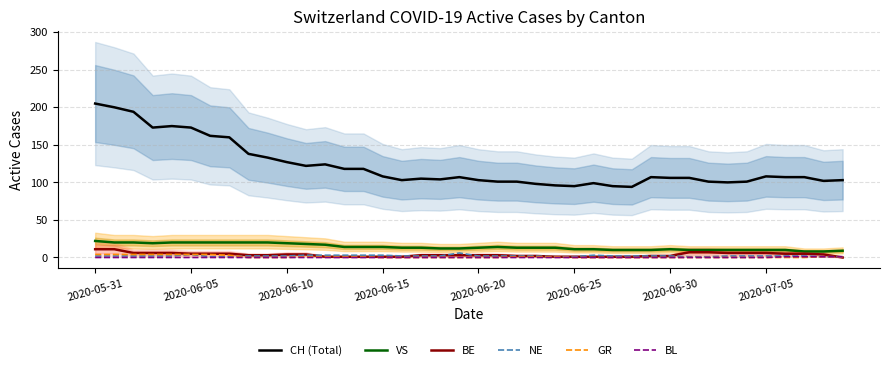

What is the approximate value of GR at 22?

1